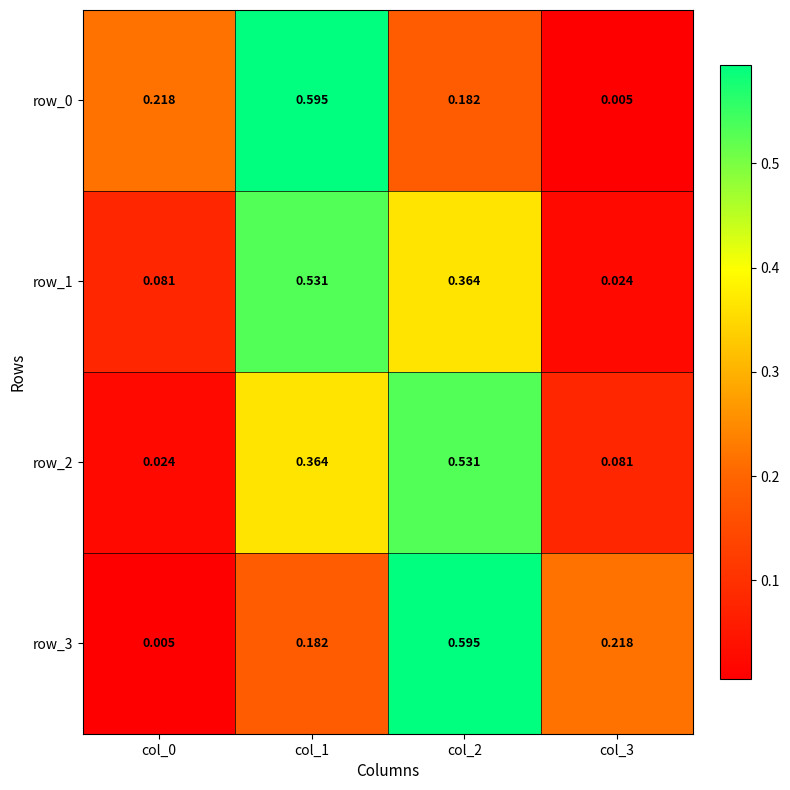

Is the value of row_3 at col_2 greater than the value of row_1 at col_1?

Yes